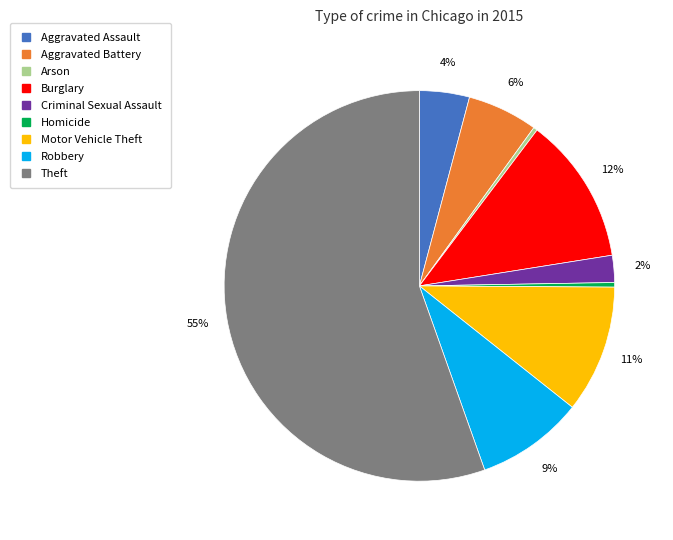

Is Burglary the majority of the pie?

No